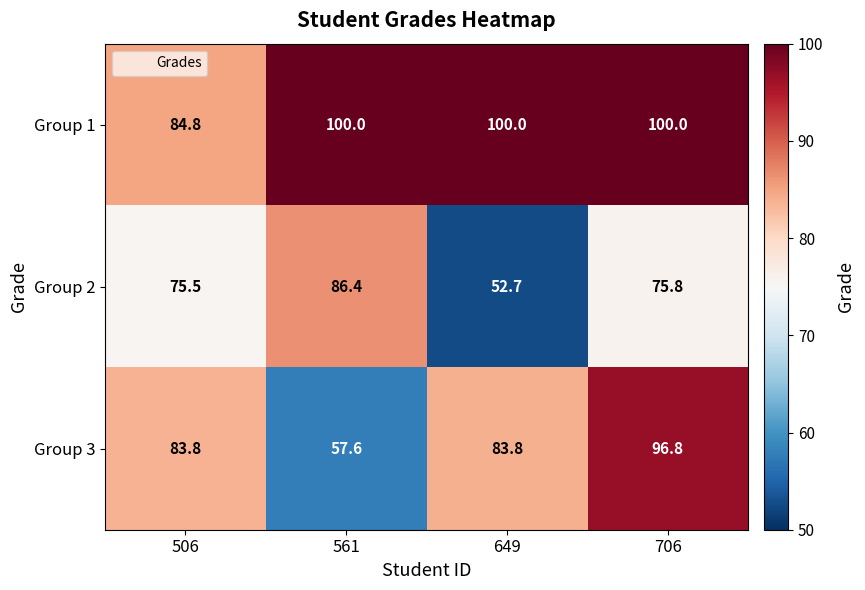

How many distinct data groups are displayed?

3